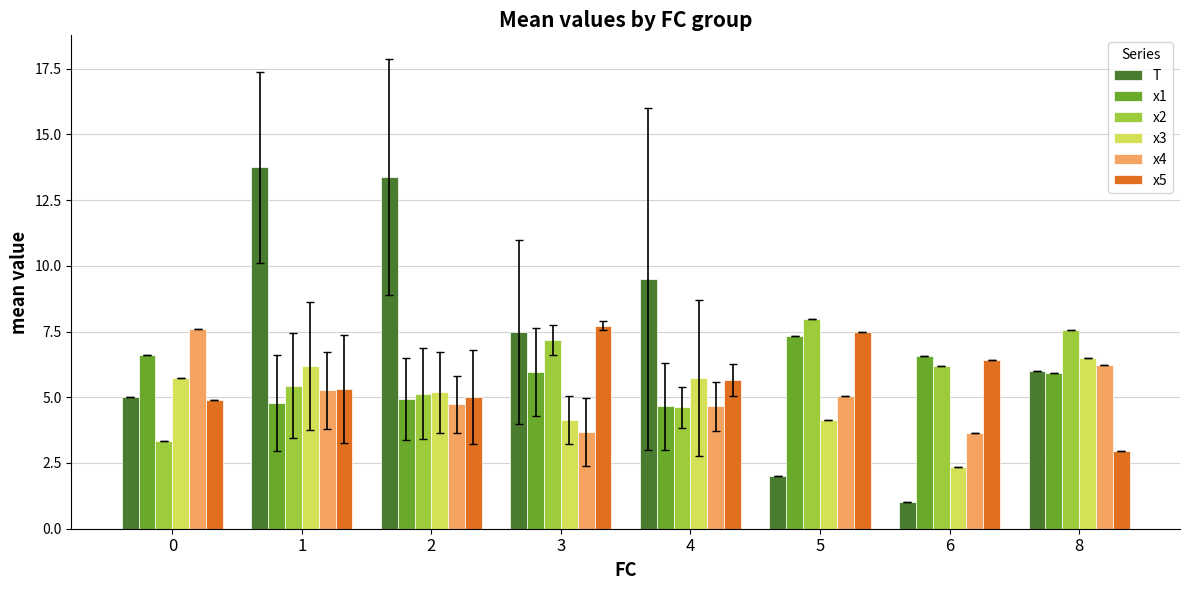

What is the maximum value shown in the chart?

13.8